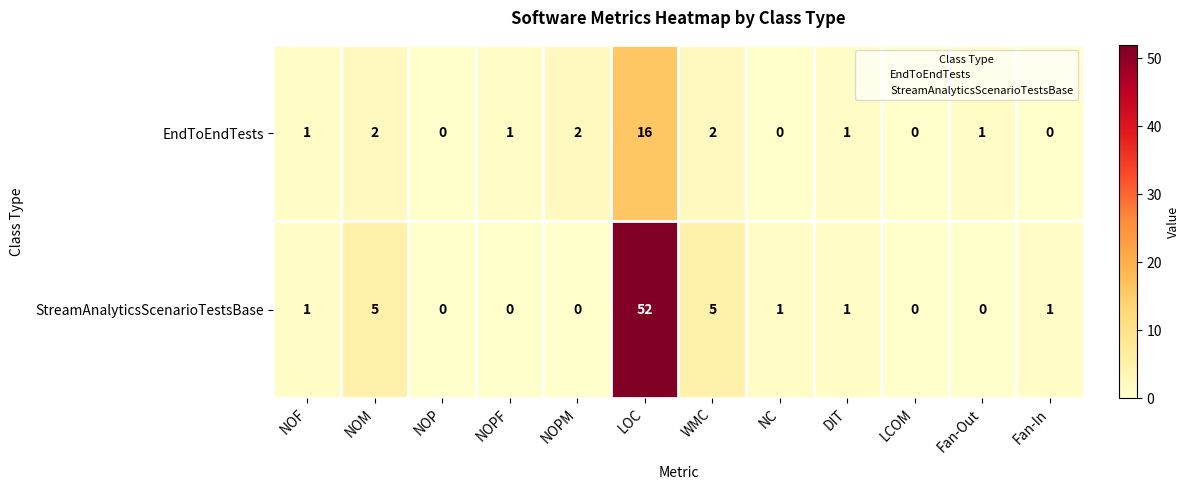

Reading left to right, extract all data points from this chart.

EndToEndTests: NOF=1	NOM=2	NOP=0	NOPF=1	NOPM=2	LOC=16	WMC=2	NC=0	DIT=1	LCOM=0	Fan-Out=1	Fan-In=0
StreamAnalyticsScenarioTestsBase: NOF=1	NOM=5	NOP=0	NOPF=0	NOPM=0	LOC=52	WMC=5	NC=1	DIT=1	LCOM=0	Fan-Out=0	Fan-In=1